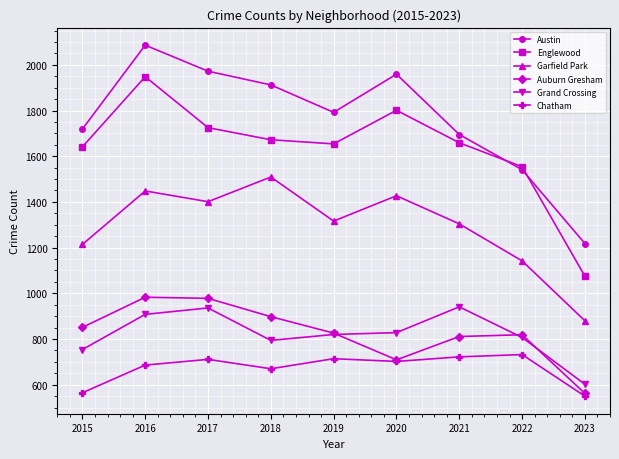

The Austin series shows 1218 at 2023. True or false?

True